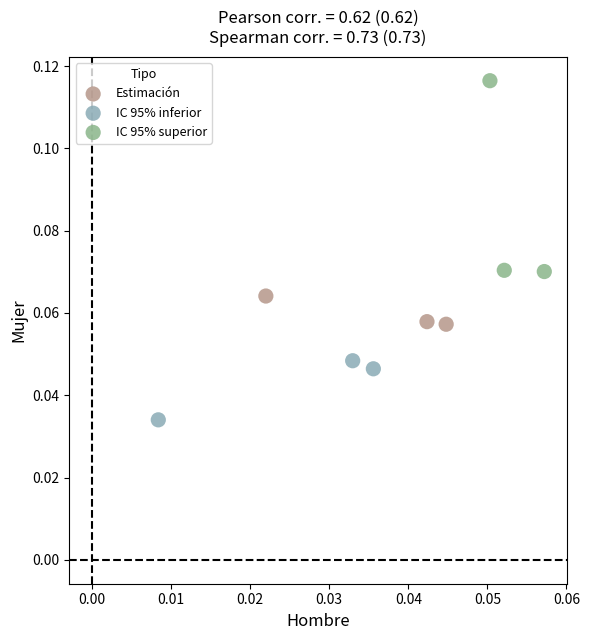

Which series has the widest spread of Y values?

IC 95% superior